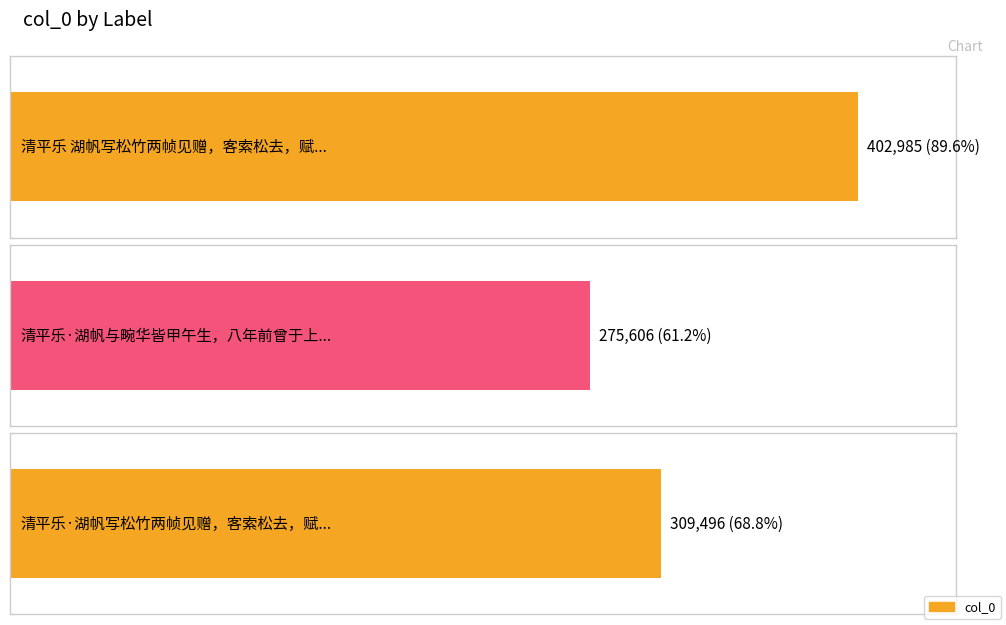

How many categories are shown in the chart?

3